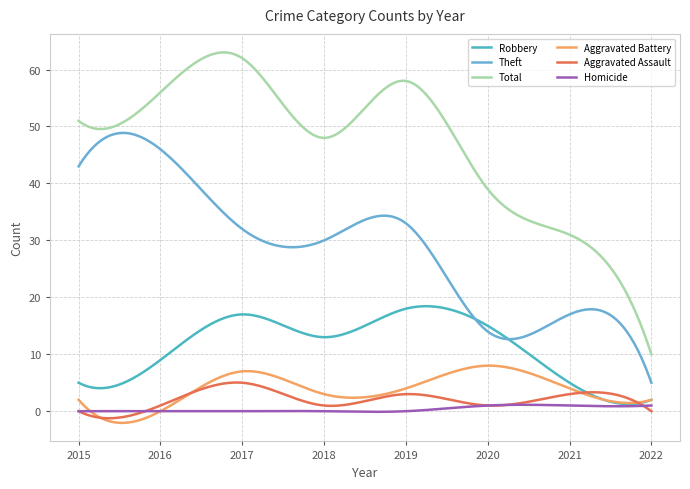

At which category does Theft reach its first local peak?

2016